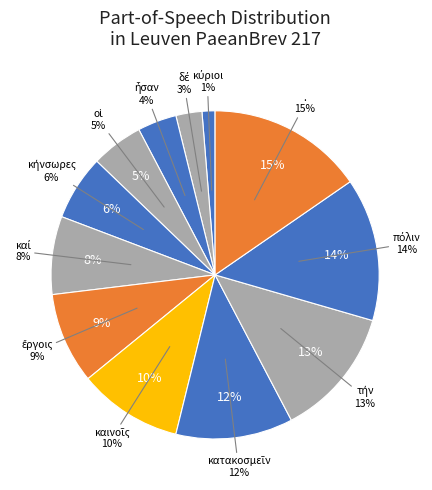

To the nearest percent, what is the average slice percentage?

8%